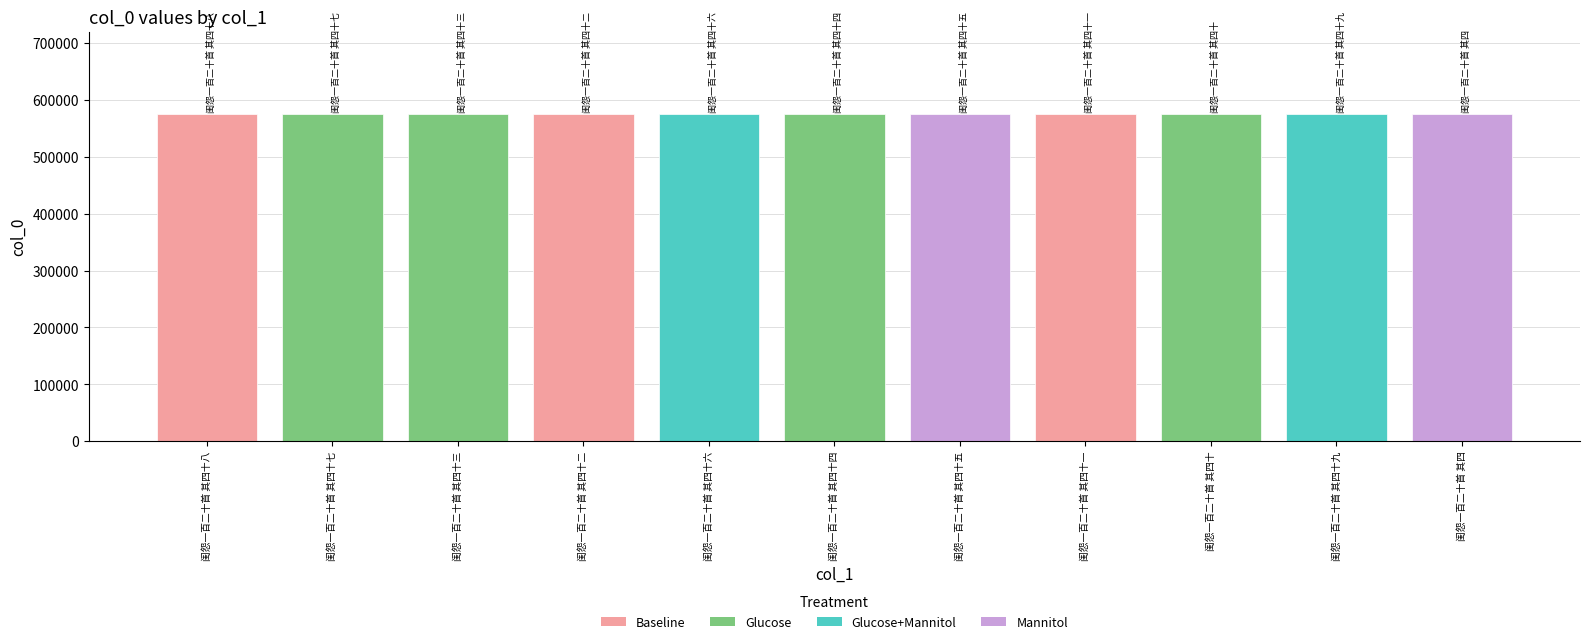

What is the greatest value displayed?

576351